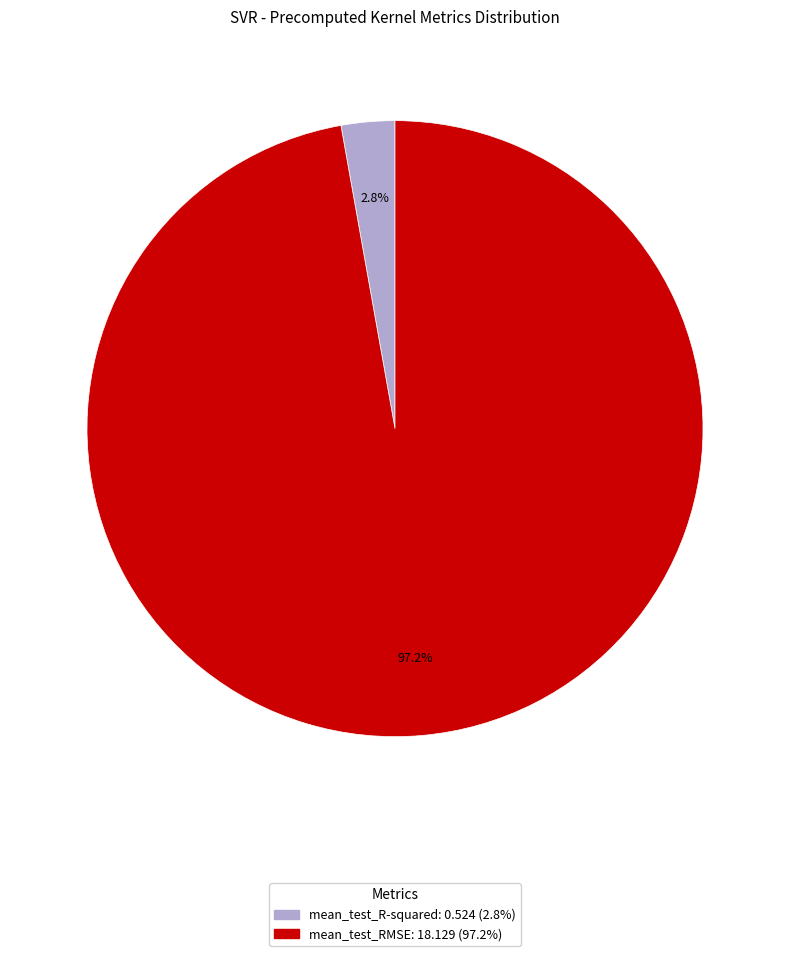

What is the smallest slice in the pie chart?

mean_test_R-squared